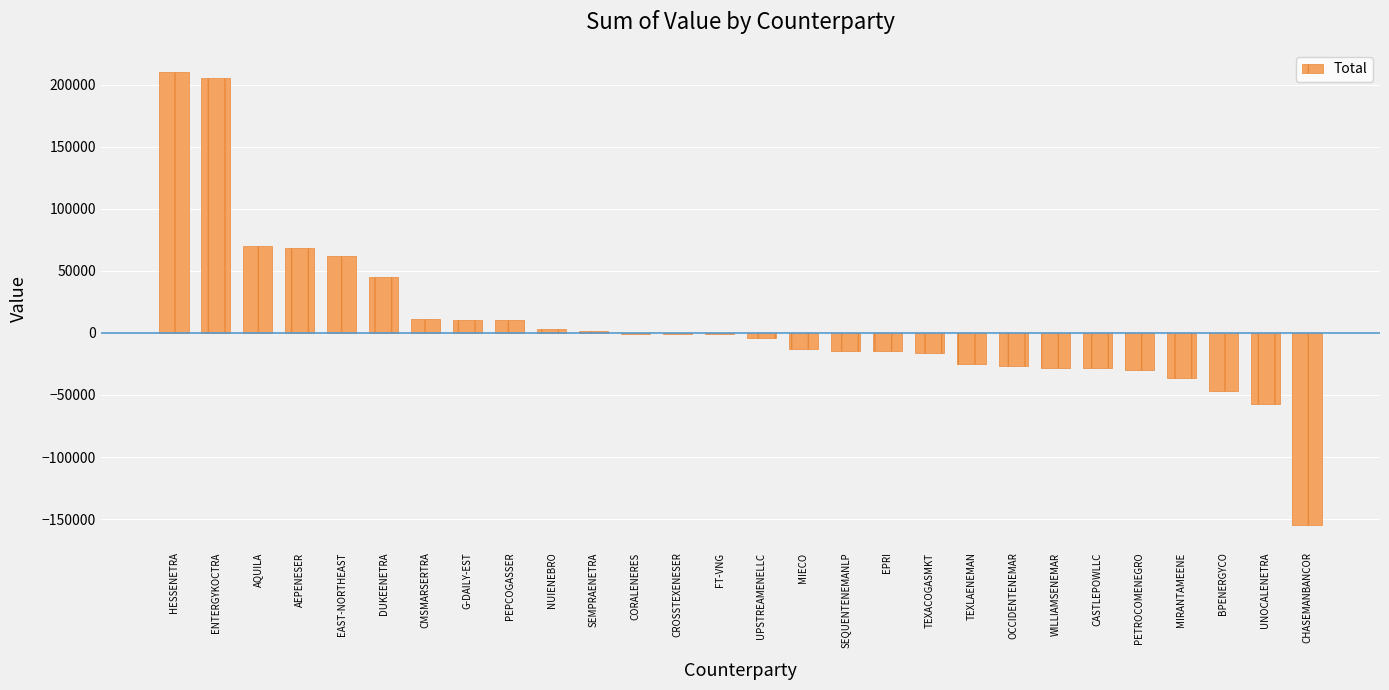

What is the change in value from HESSENETRA to WILLIAMSENEMAR?

-237899.7